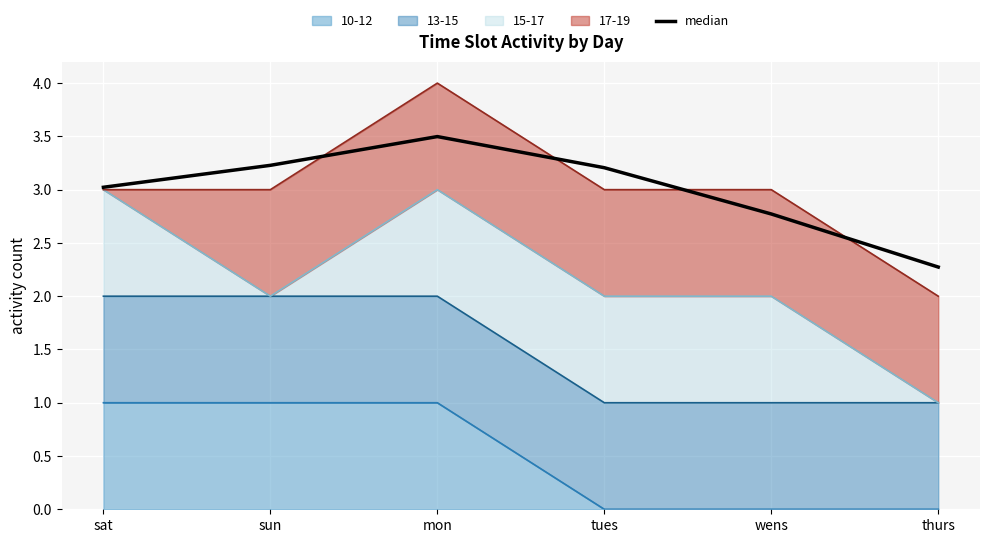

Which has a higher value, mon or thurs?

mon